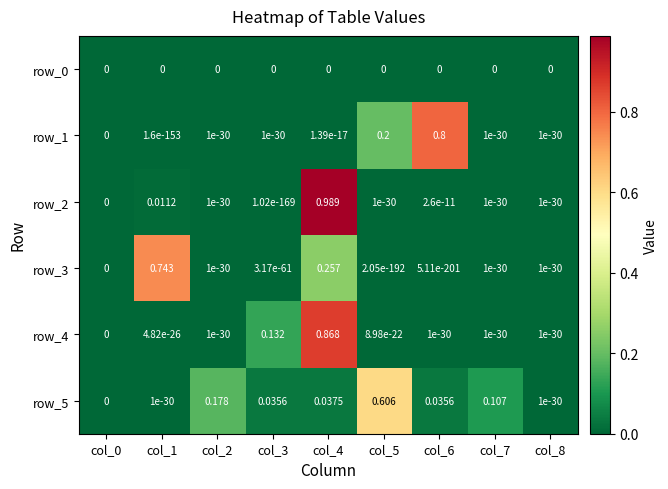

The row_3 series shows 0.3 at col_4. True or false?

True